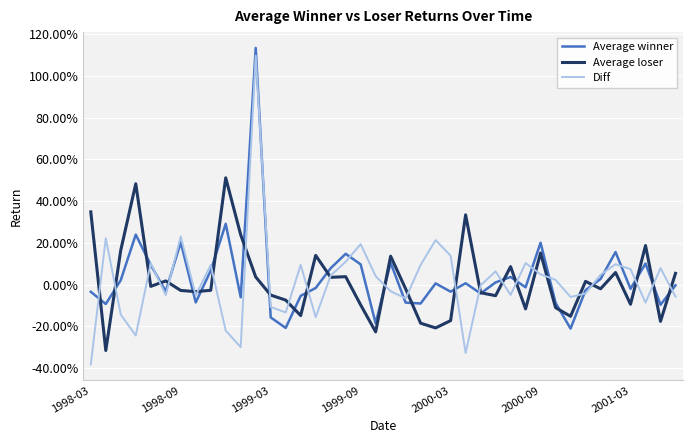

What are all the series names shown in the legend?

Average winner, Average loser, Diff